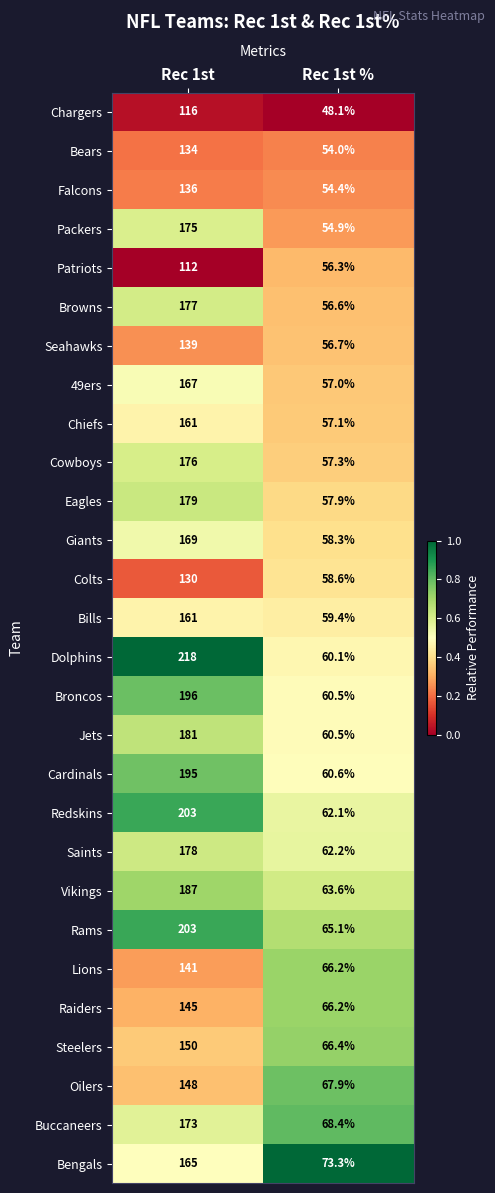

Count the number of data series in this chart.

28